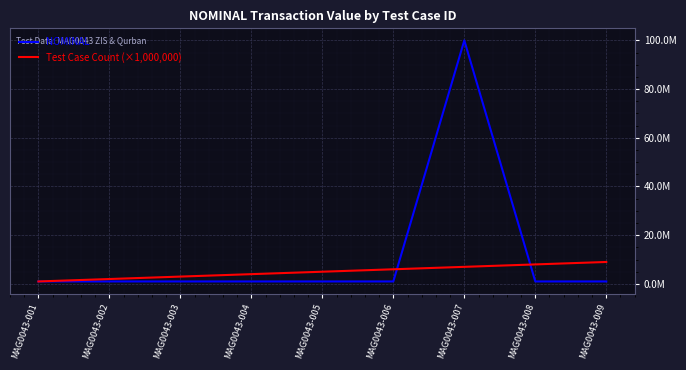

Which series has the largest range (max minus min)?

NOMINAL